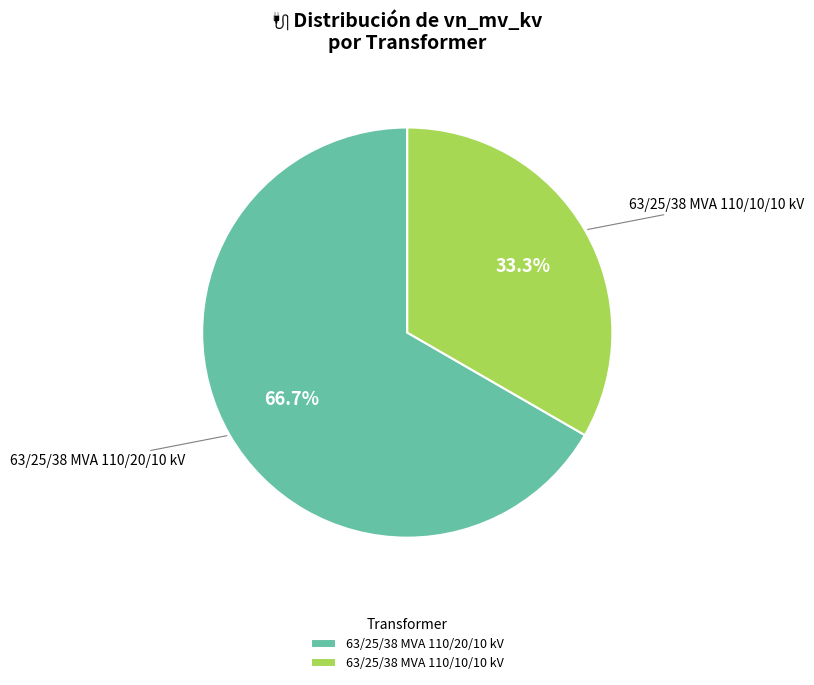

To the nearest percent, what percentage of the pie is 63/25/38 MVA 110/10/10 kV?

33%